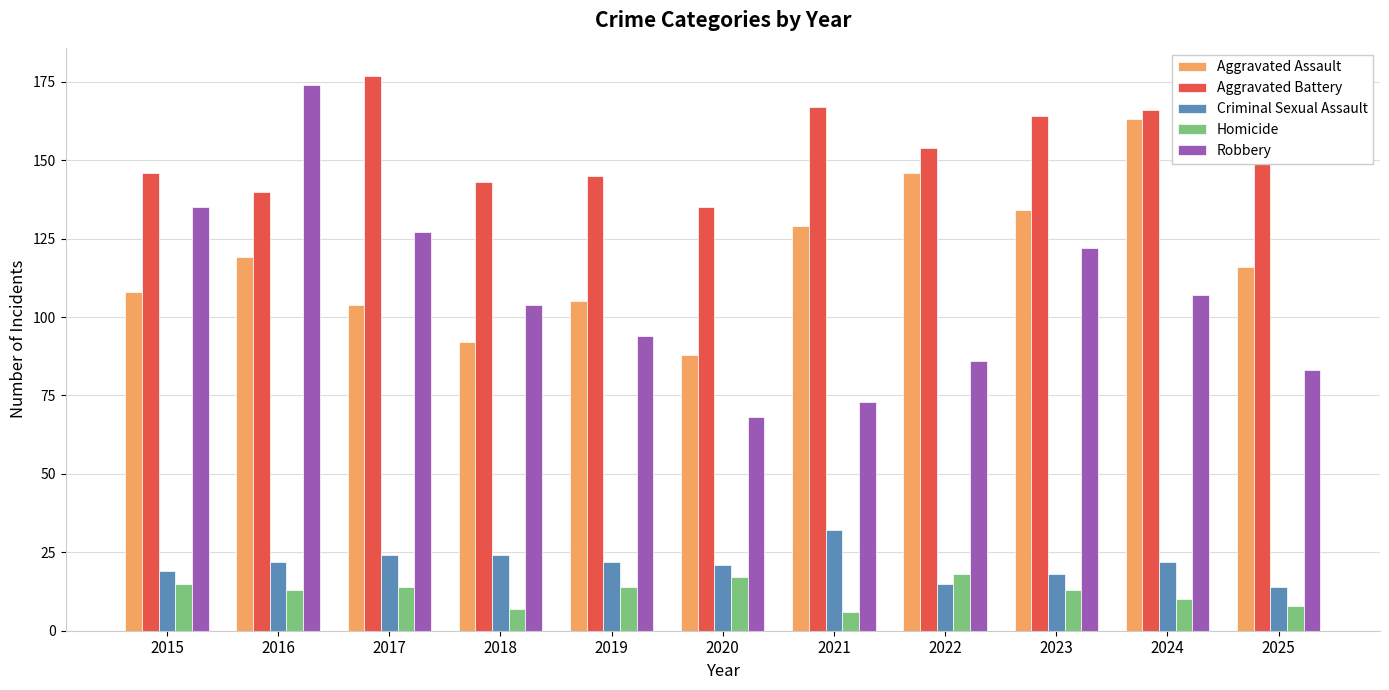

What is the minimum value shown in the chart?

6